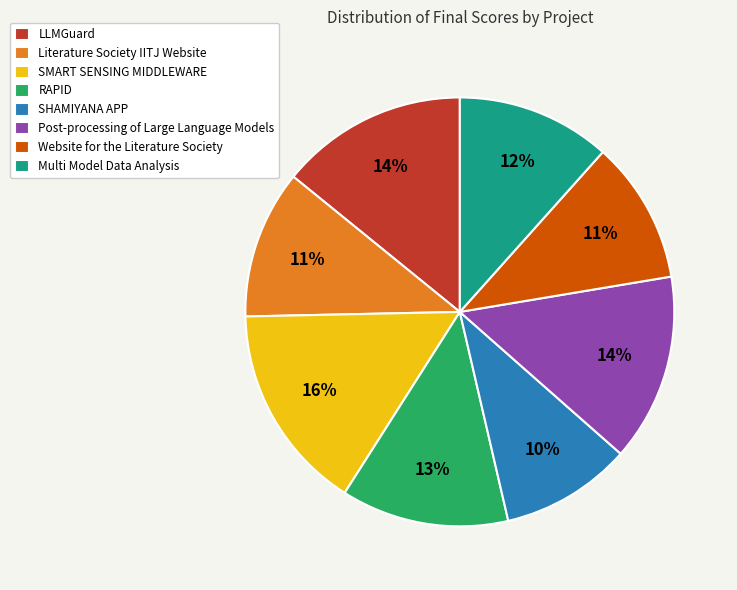

Is there any slice that represents more than half of the pie?

No